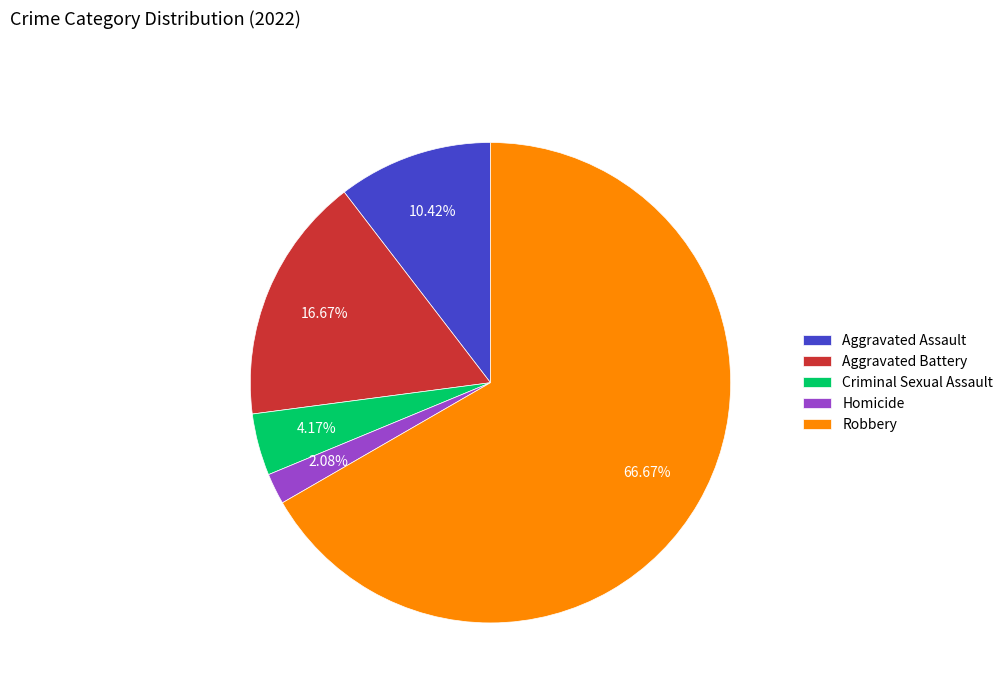

To the nearest percent, what is the average slice percentage?

20%